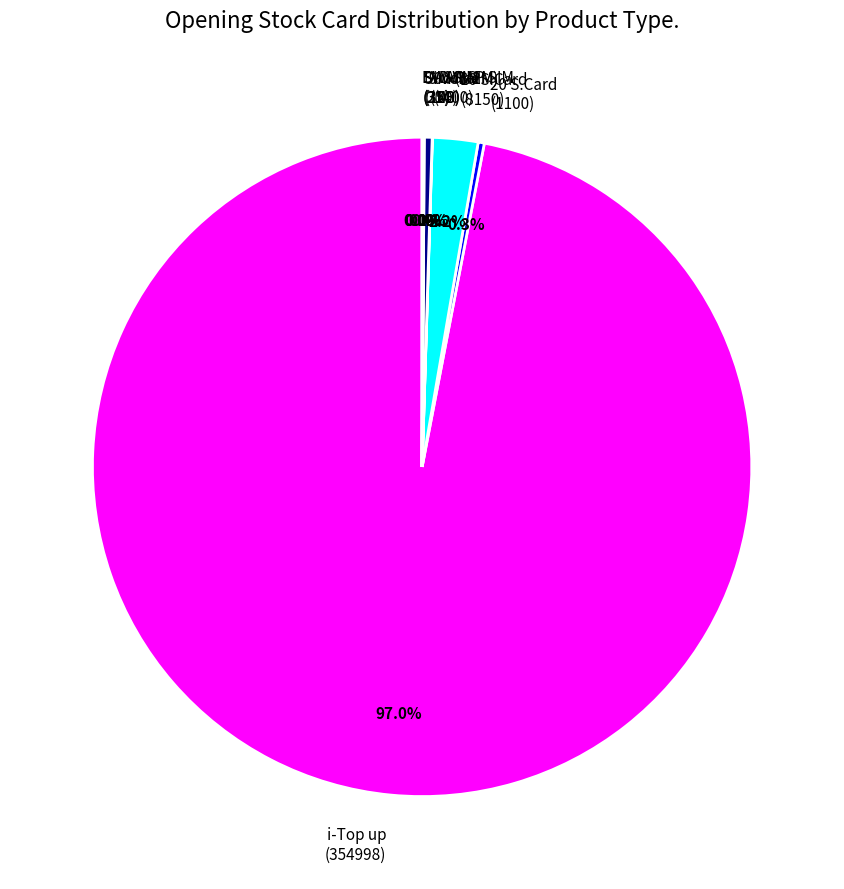

What percentage is NOT represented by 20 S.Card (1100)?

99.7%